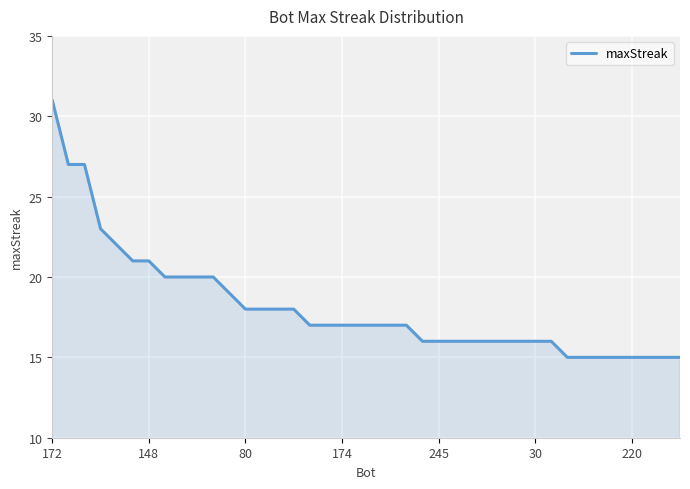

What is the maximum value shown in the chart?

31